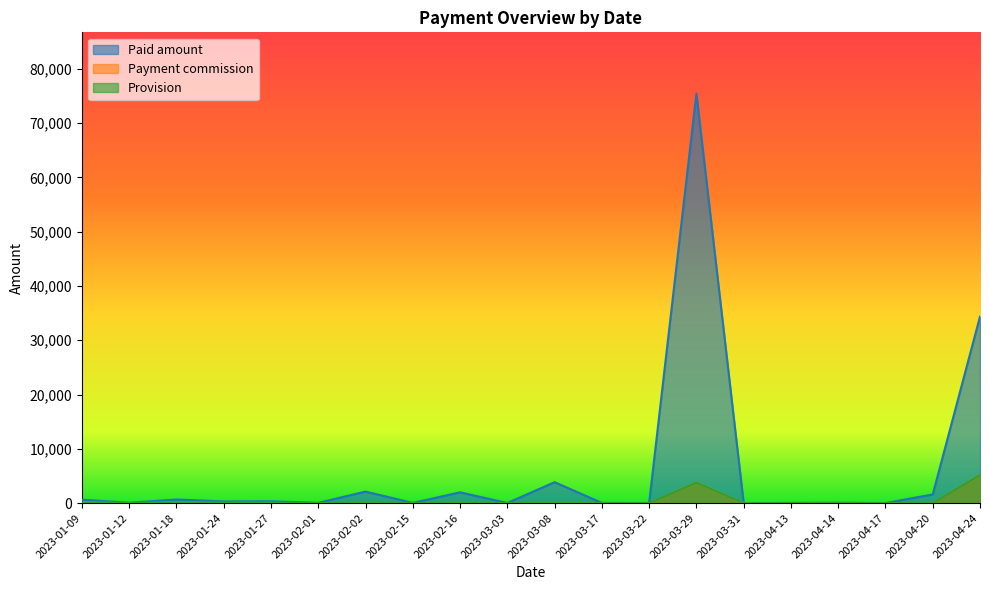

In Provision, how many points are higher than both neighbors (excluding endpoints)?

3